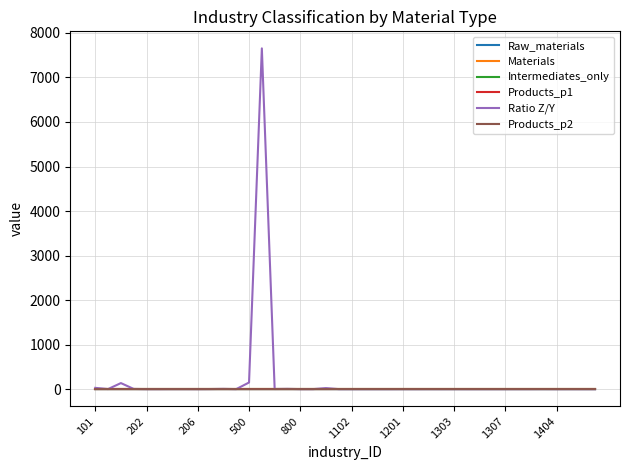

Does the chart have visible grid lines?

Yes